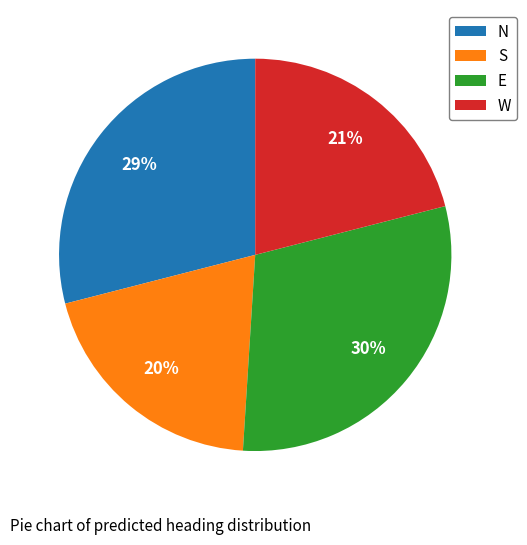

Rank the categories by value from highest to lowest.

E, N, W, S